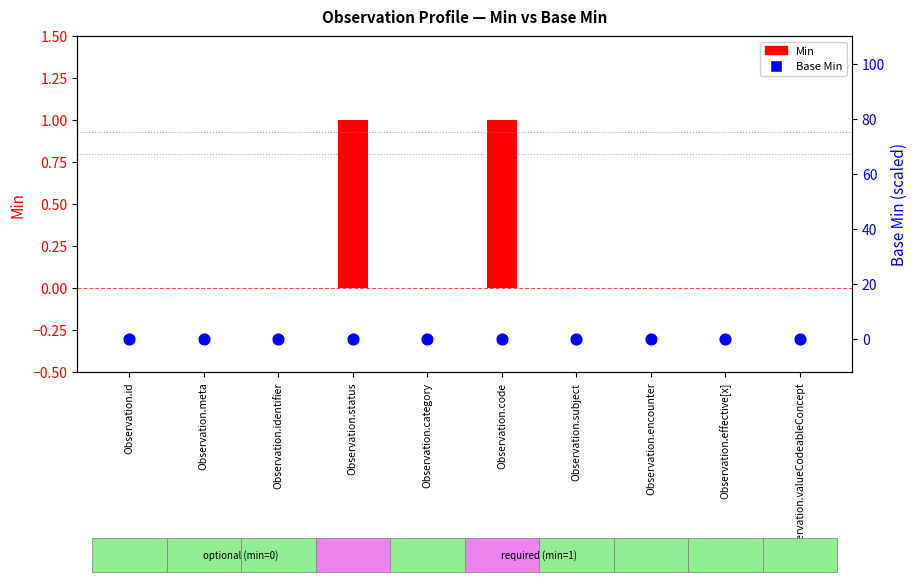

Is the value of Min at Observation.meta greater than the value of Base Min at Observation.effective[x]?

No